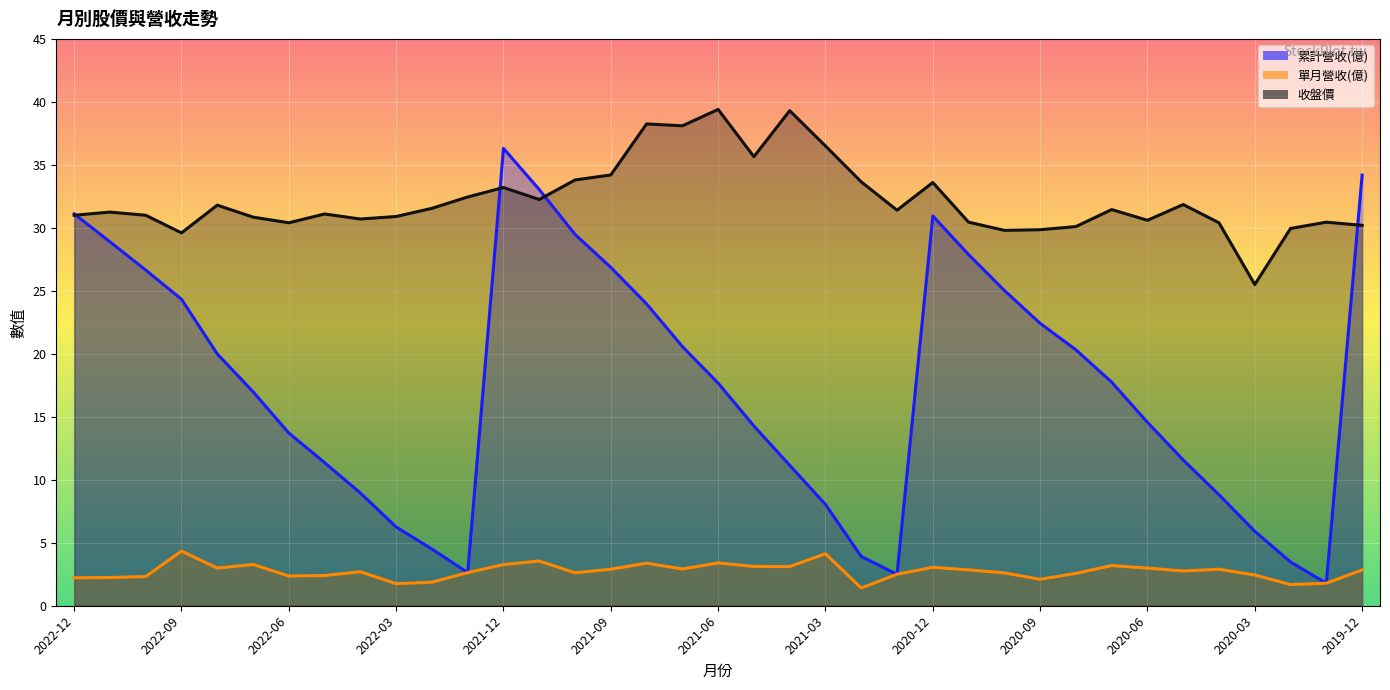

Which category has the highest value across all series?

2021-06